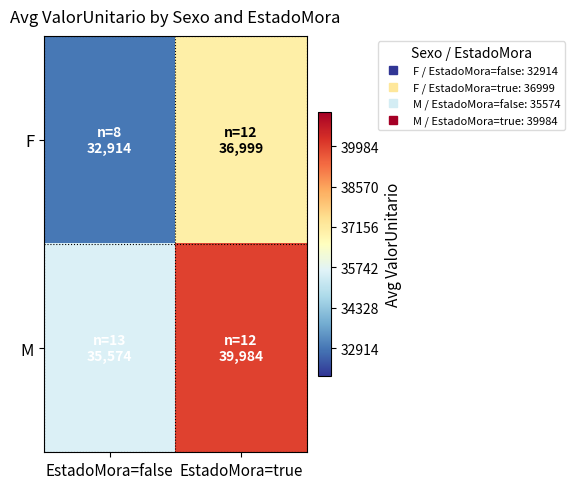

What is the minimum value shown in the chart?

32913.6